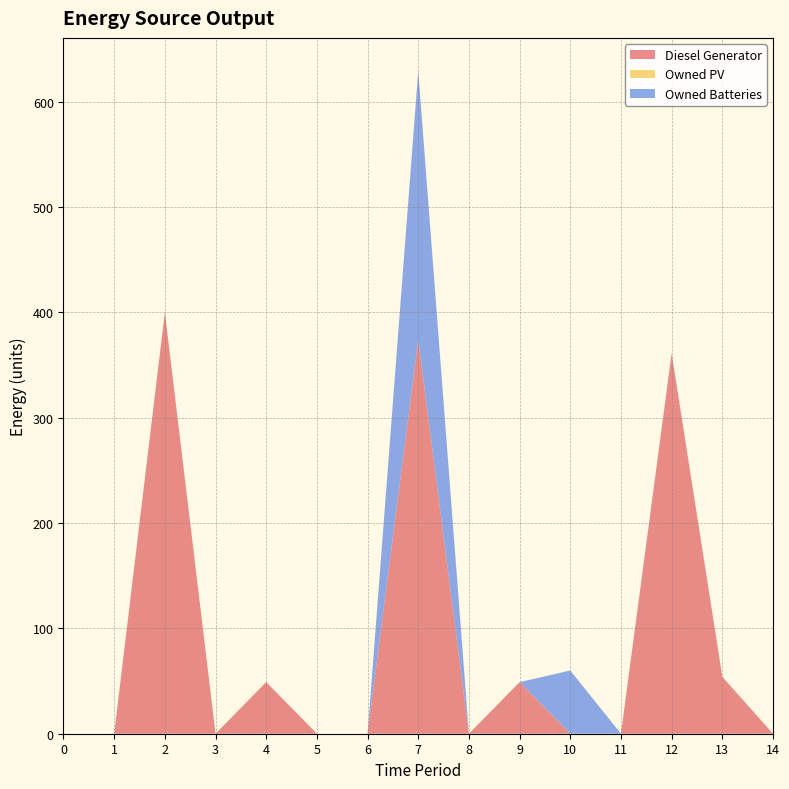

Reading right to left, extract all data points from this chart.

Diesel Generator: 0.0	54.0	361.0	0.0	0.0	49.0	0.0	374.0	0.0	0.0	49.0	0.0	400.0	0.0	0.0
Owned PV: 0.0	0.0	0.0	0.0	0.0	0.0	0.0	0.0	0.0	0.0	0.0	0.0	0.0	0.0	0.0
Owned Batteries: 0.0	0.0	0.0	0.0	60.0	0.0	0.0	255.0	0.0	0.0	0.0	0.0	0.0	0.0	0.0